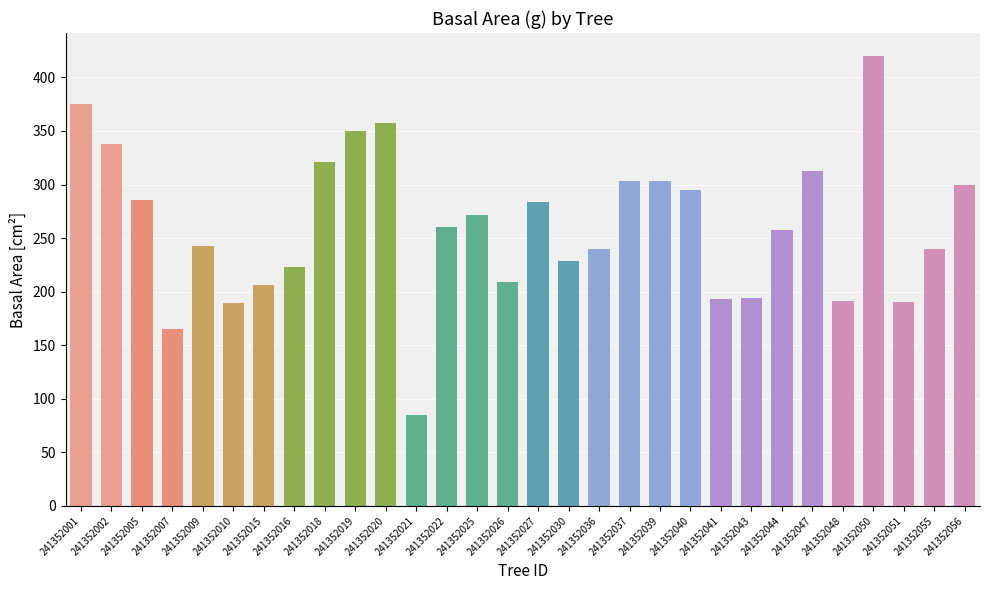

How many distinct data groups are displayed?

1